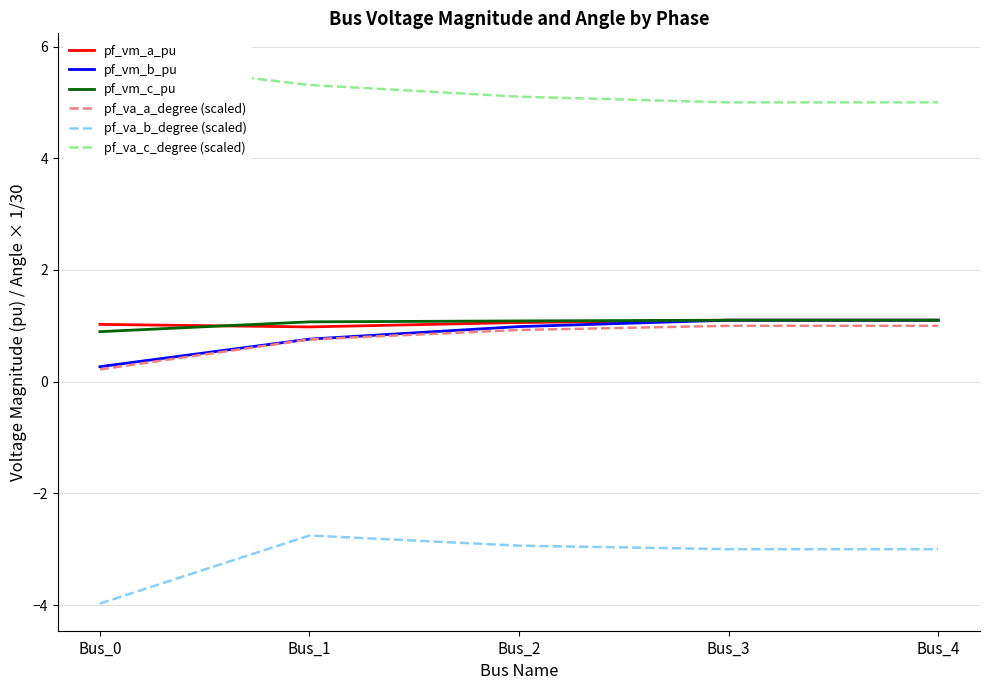

What is the highest value of the pf_vm_c_pu series?

1.1